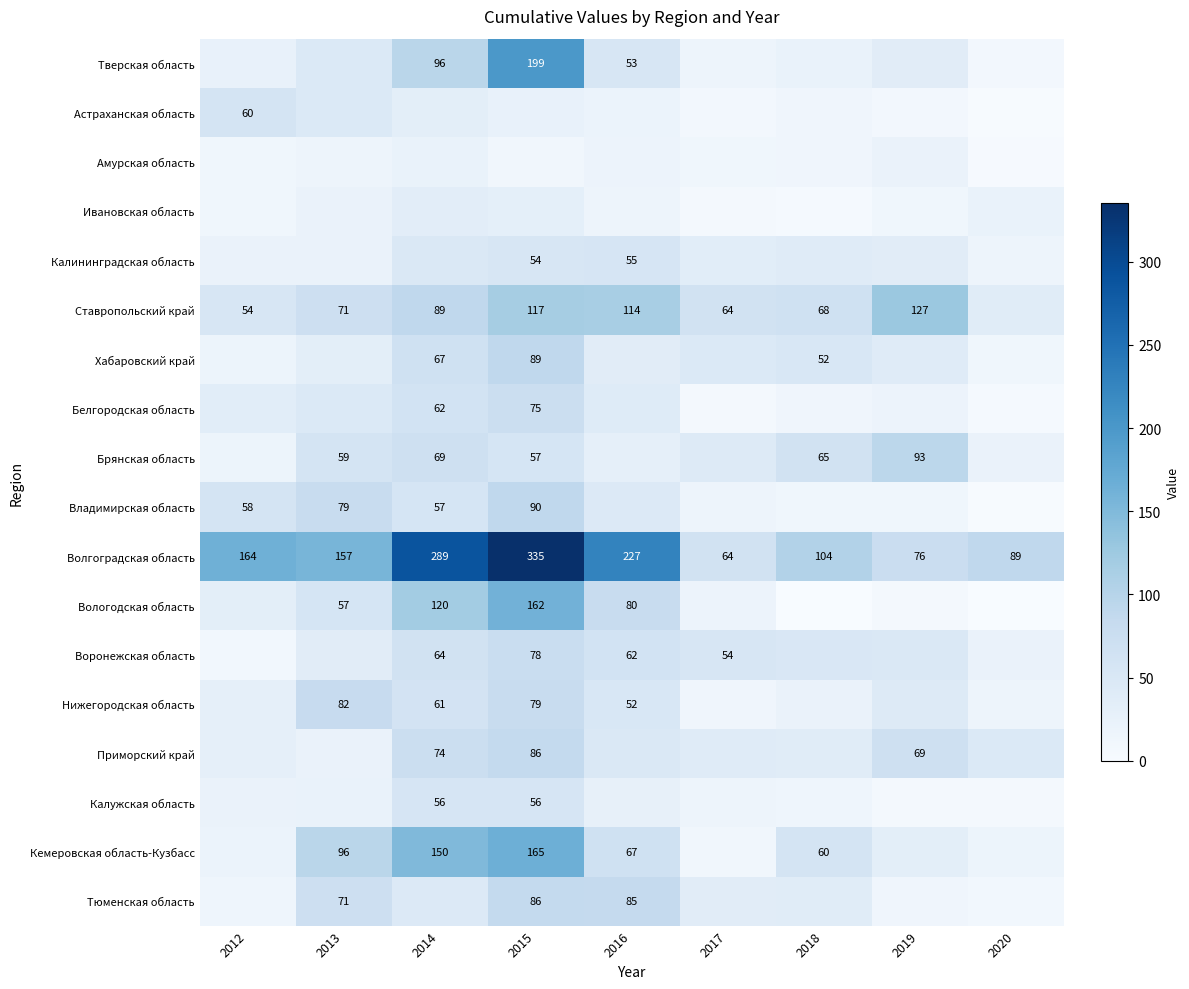

Is it true that Ставропольский край equals 64 at 2017?

True